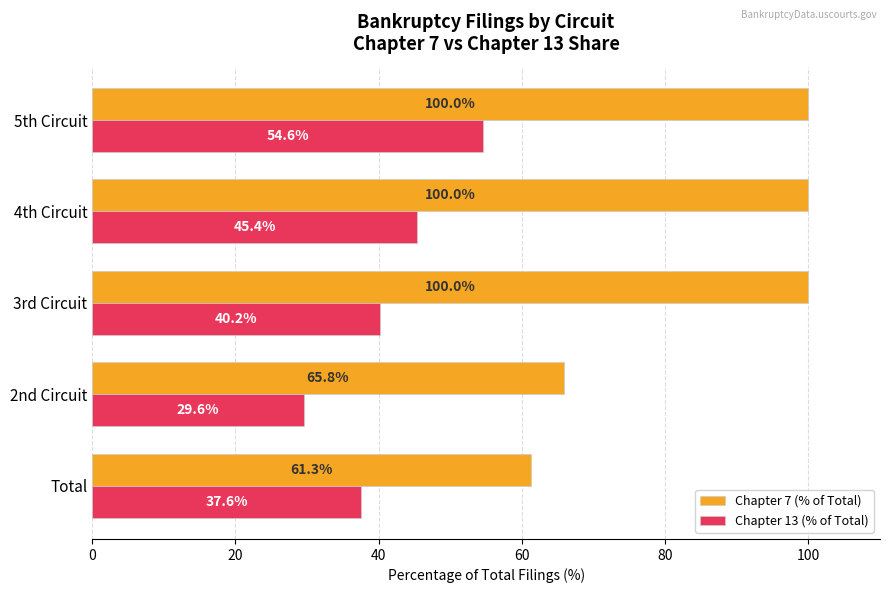

At which category is the sum across all series the highest?

5th Circuit